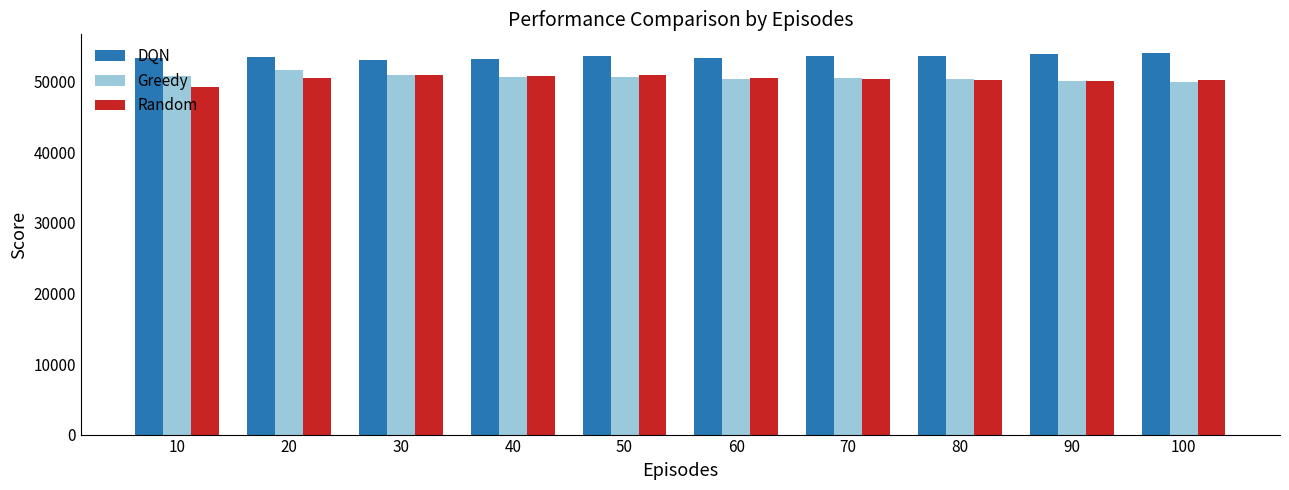

True or false: DQN has a value of 11799.9 at 50.

False